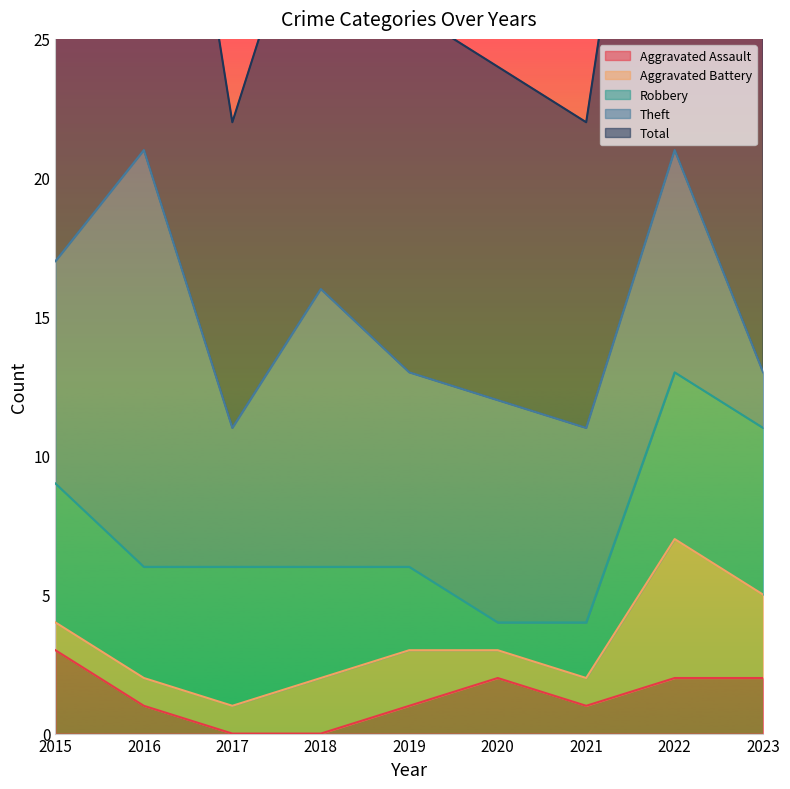

Which series changed the most between 2017 and 2018?

Theft